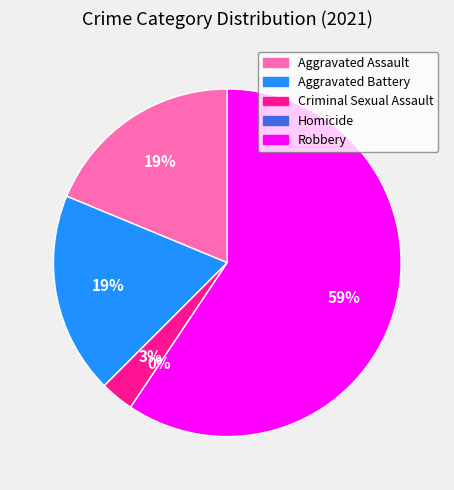

Is there a majority slice in this chart?

Yes